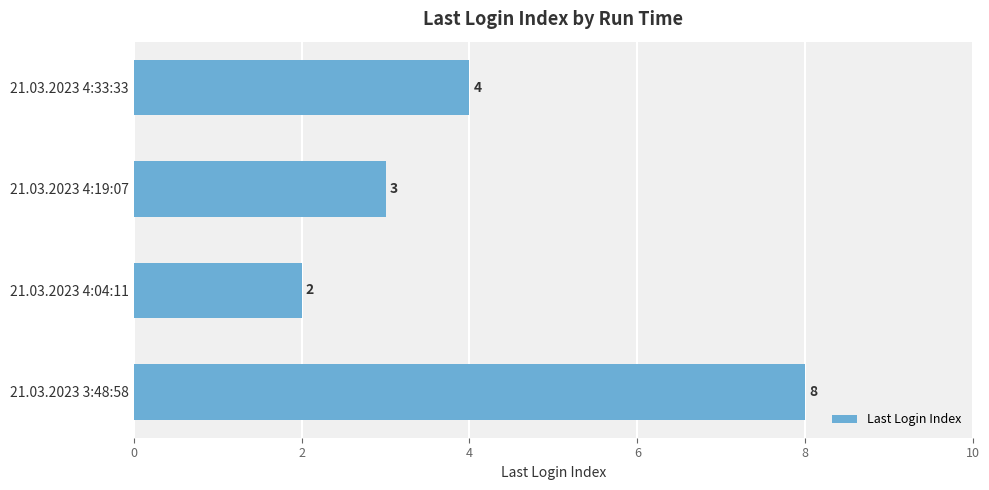

True or false: the data shows 2 at 21.03.2023 4:33:33.

False